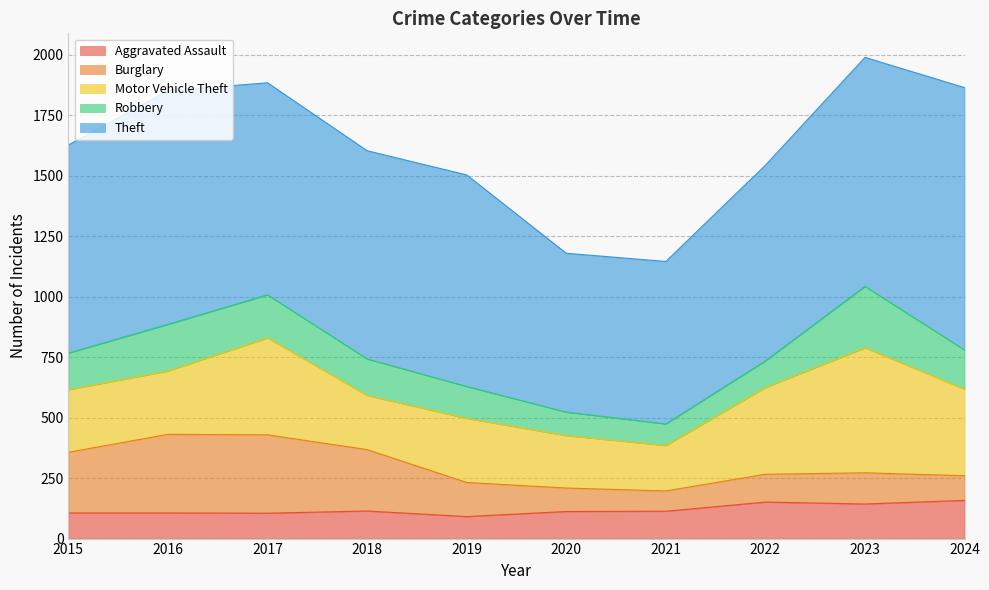

At which category does Motor Vehicle Theft reach its first local peak?

2017